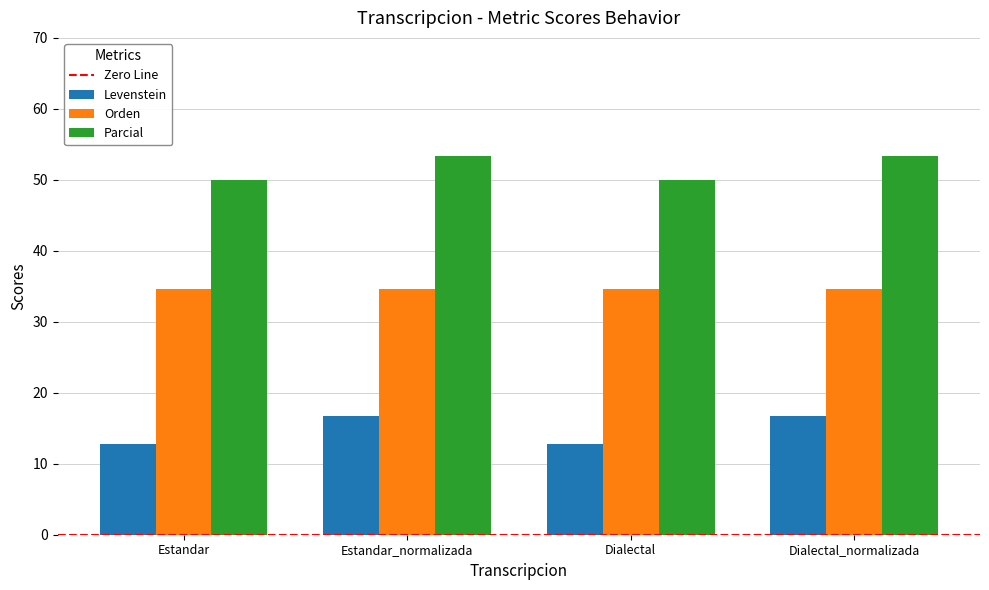

What is the label of the 1st bar from the left?

Estandar